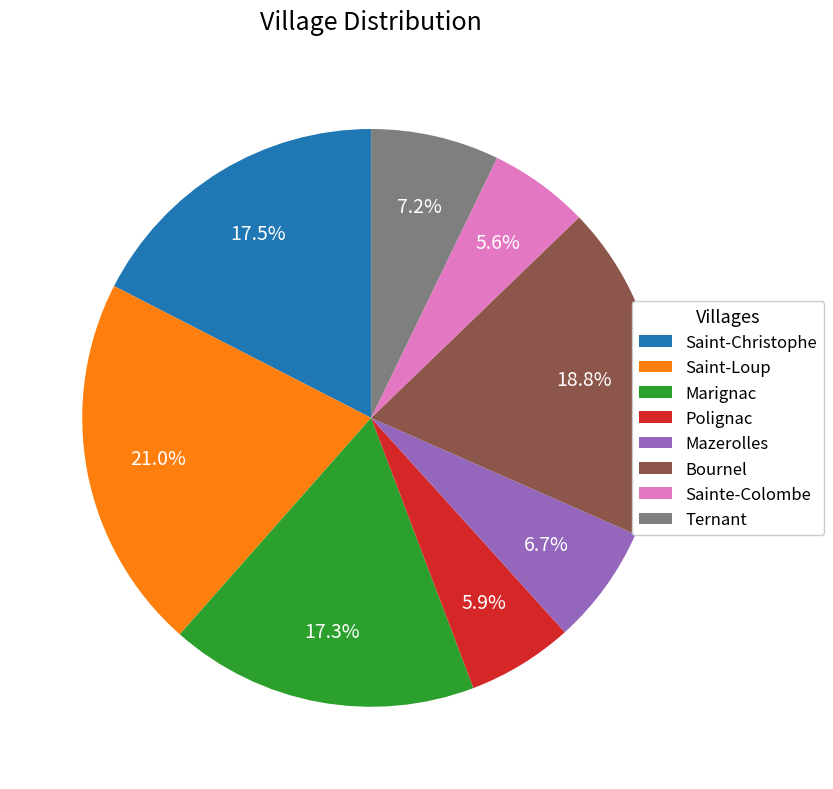

What percentage do Sainte-Colombe and Saint-Christophe together represent?

23.1%